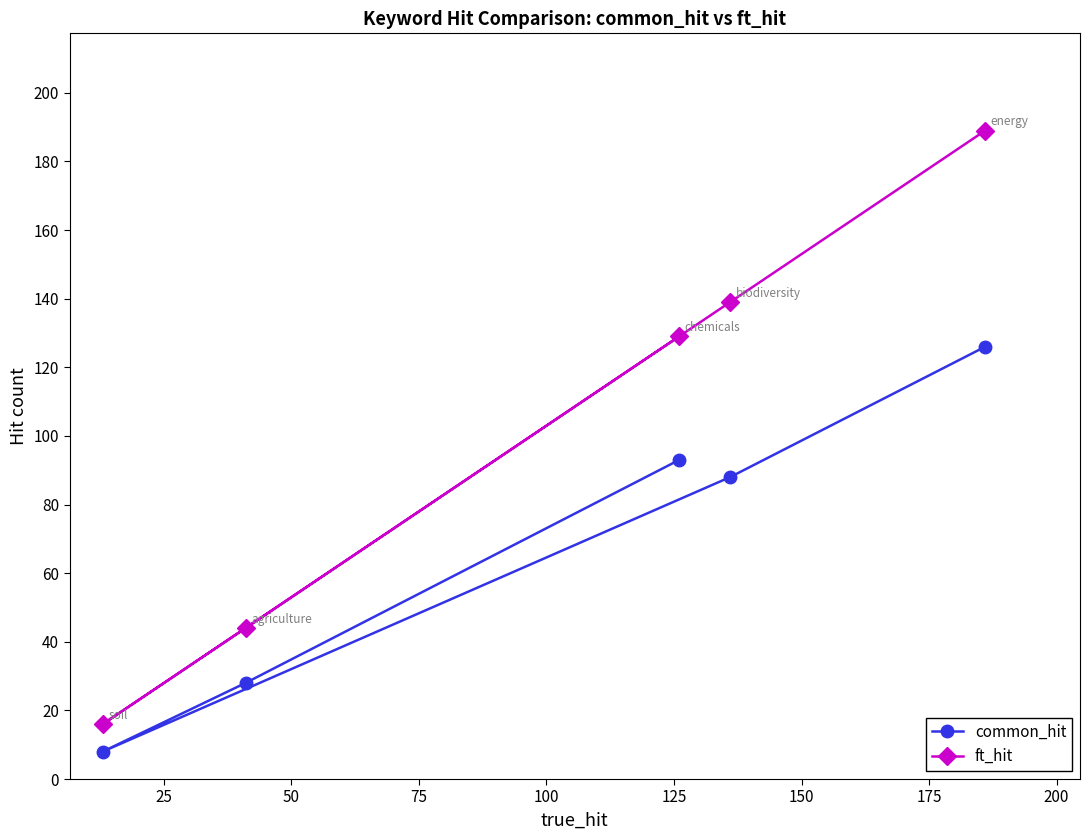

Reading left to right, what are all the values shown in this chart?

common_hit: 8	28	93	88	126
ft_hit: 16	44	129	139	189